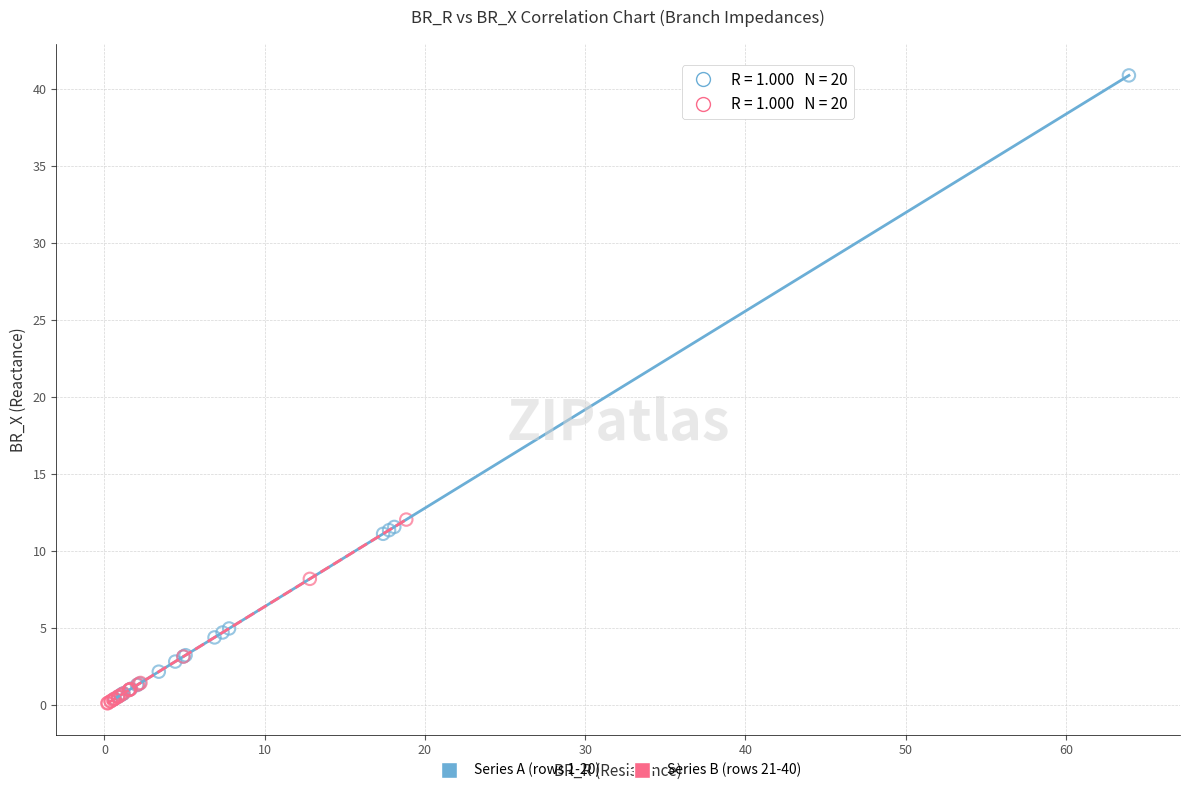

Which series reaches the maximum Y coordinate?

Series A (rows 1-20)